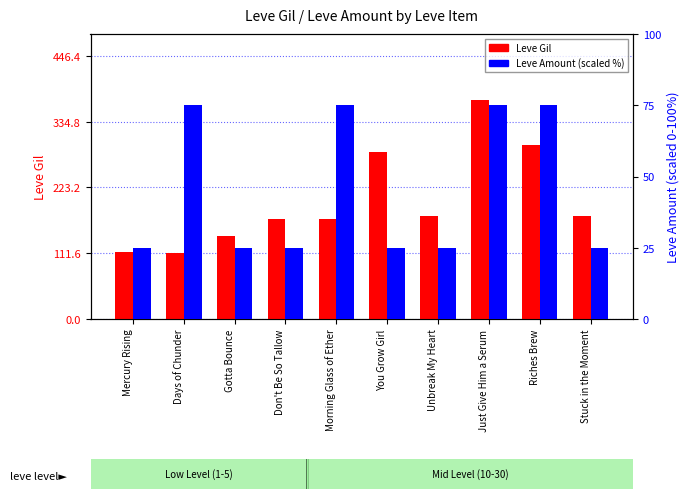

What is the difference between the second highest and second lowest values in the Leve Amount (scaled %) series?

50